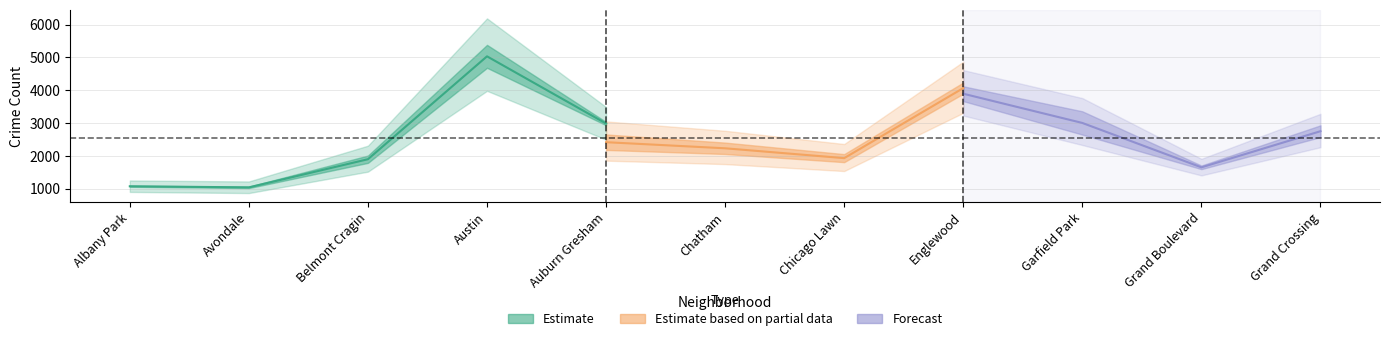

The value of 2024 at Chatham is 2385. True or false?

True